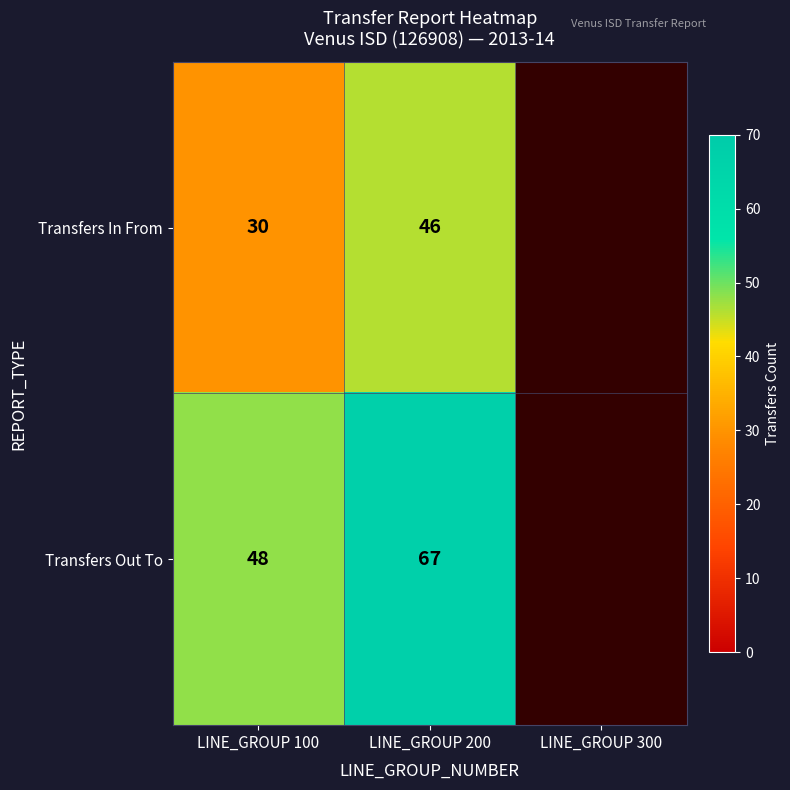

What is the spread (max minus min) of values at LINE_GROUP 200?

21